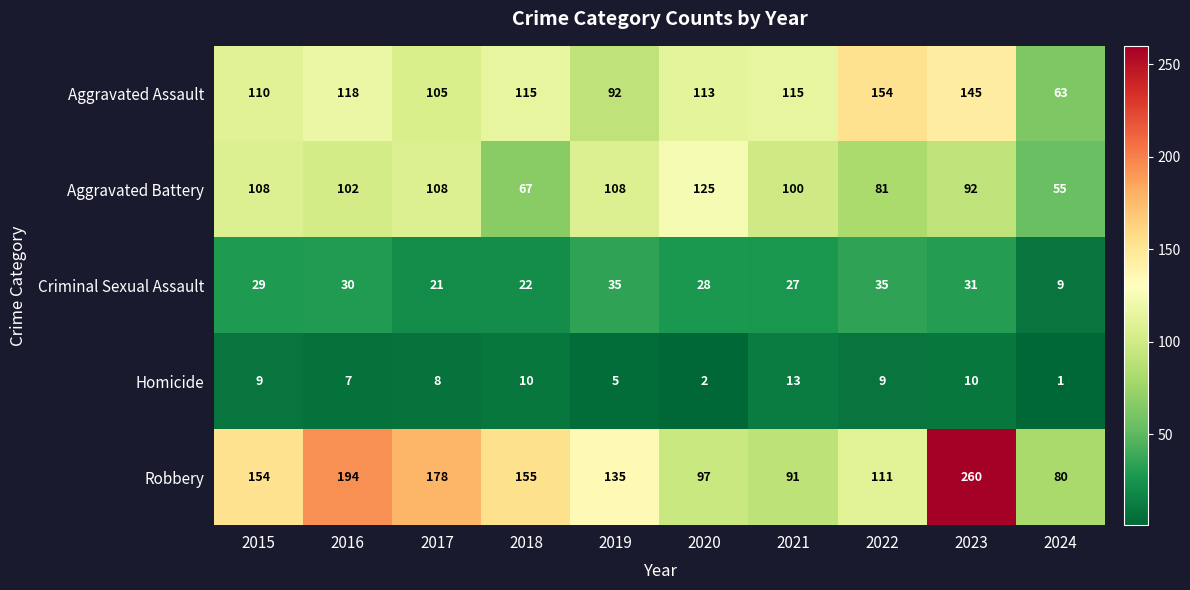

Rank the series by their maximum value, from lowest to highest.

Homicide, Criminal Sexual Assault, Aggravated Battery, Aggravated Assault, Robbery